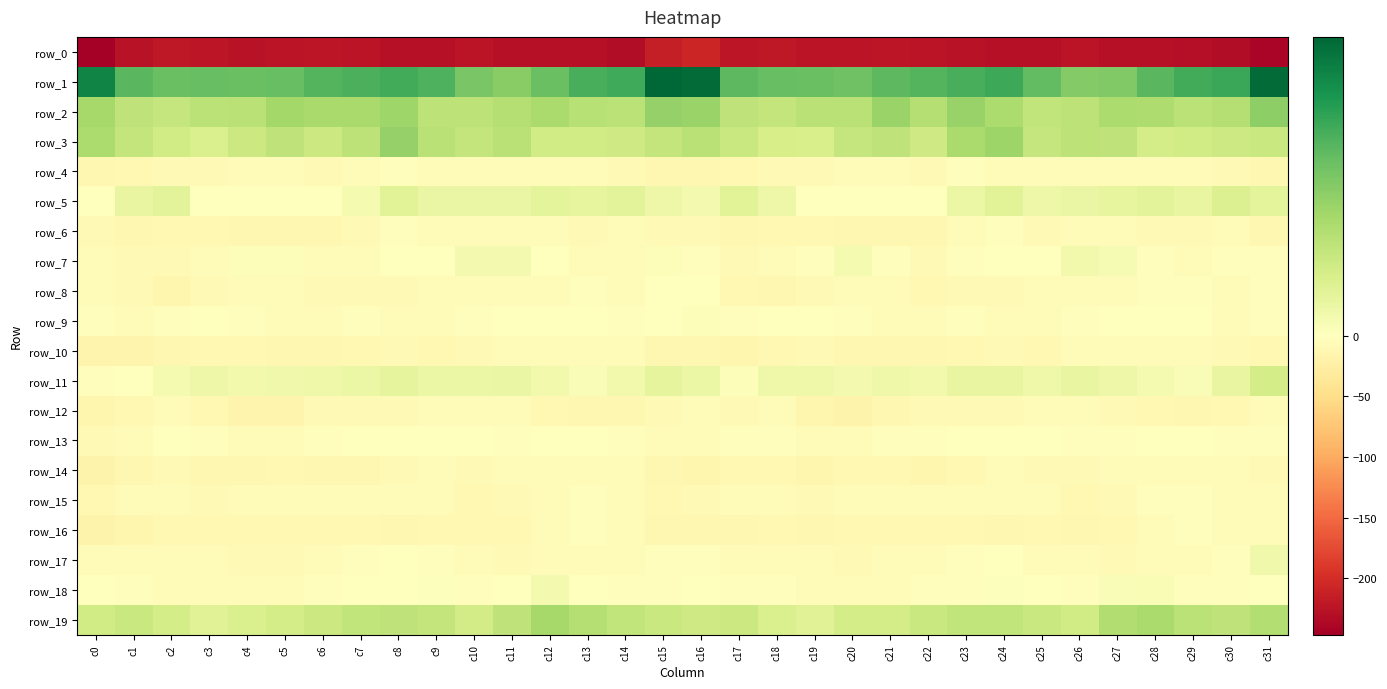

At c16, list the series in order from smallest to largest.

row_0, row_14, row_16, row_4, row_10, row_6, row_15, row_12, row_13, row_17, row_7, row_8, row_18, row_9, row_5, row_11, row_19, row_3, row_2, row_1